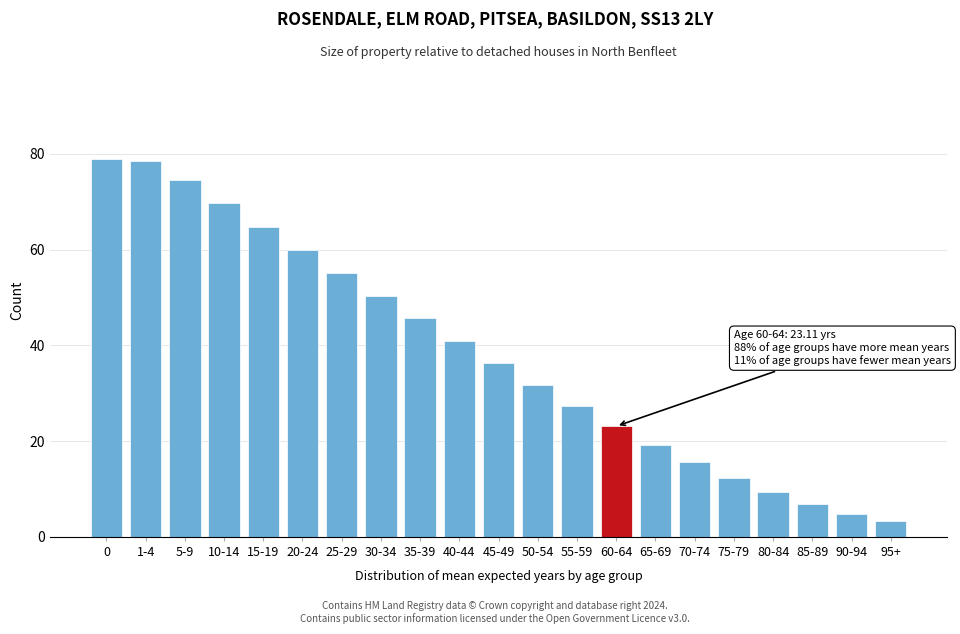

The chart shows a value of 4.8 at 90-94. True or false?

True